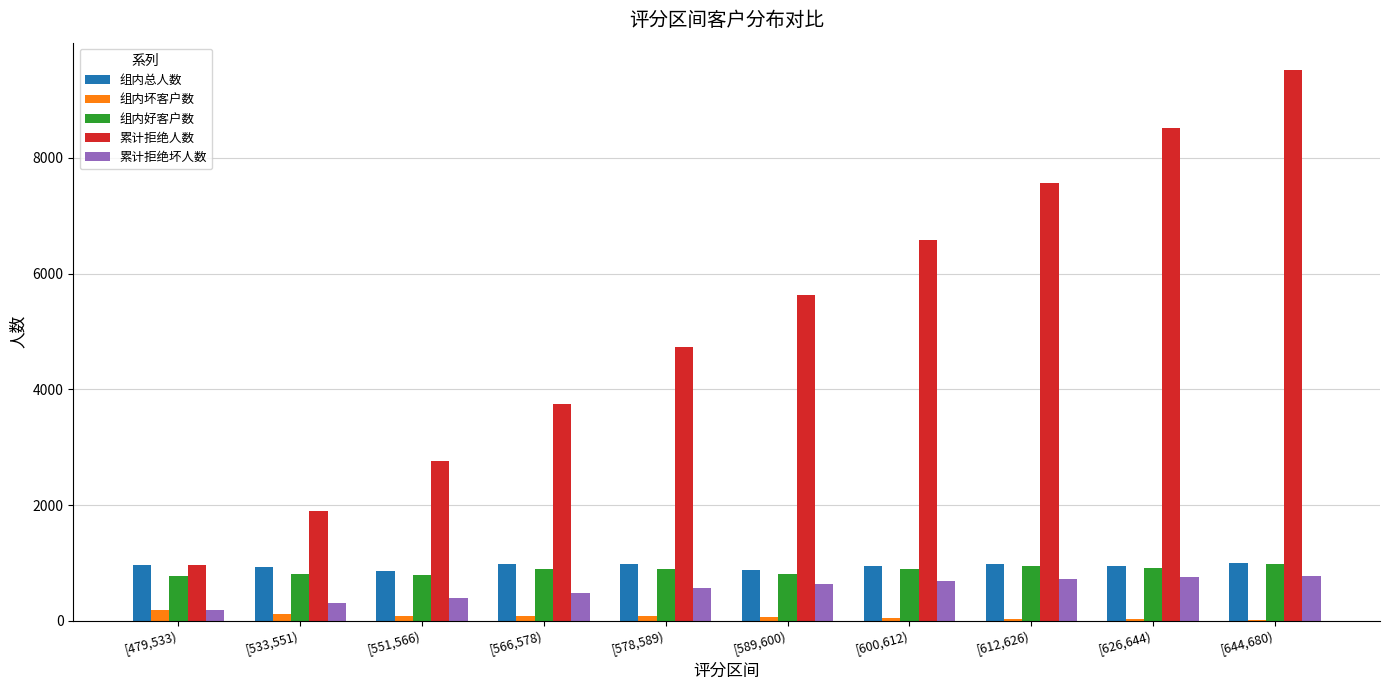

Between [551,566) and [644,680), which series saw the biggest shift?

累计拒绝人数